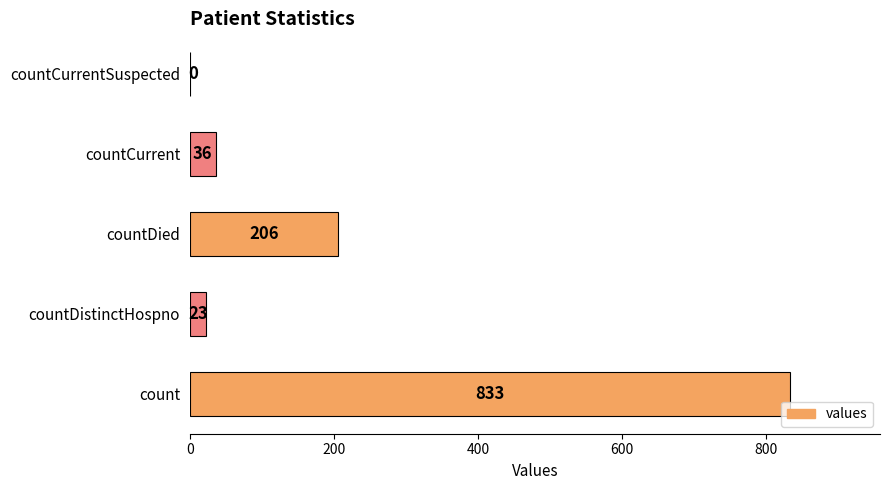

The value at countCurrent is 36. True or false?

True